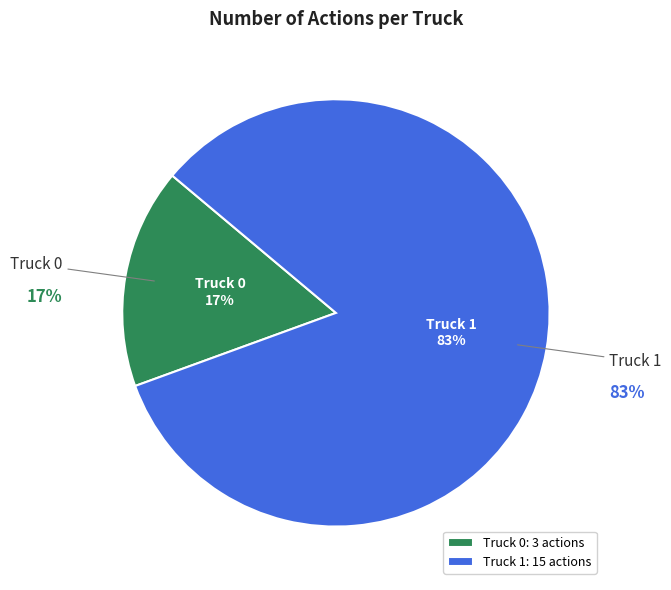

To the nearest percent, what is the difference between the largest and smallest slice percentages?

67%